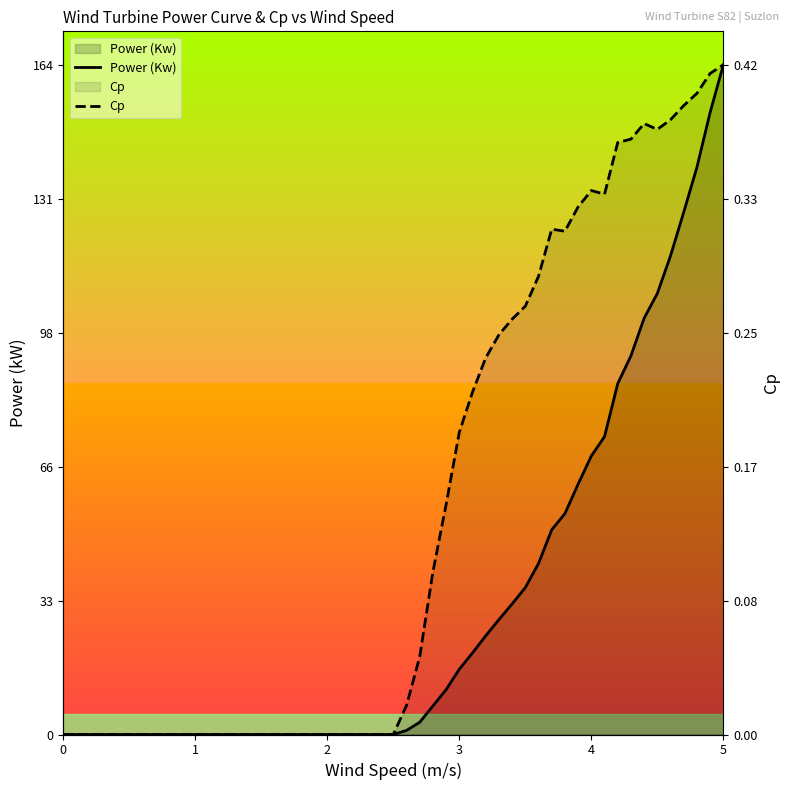

True or false: Power (Kw) and Cp intersect in this chart.

False